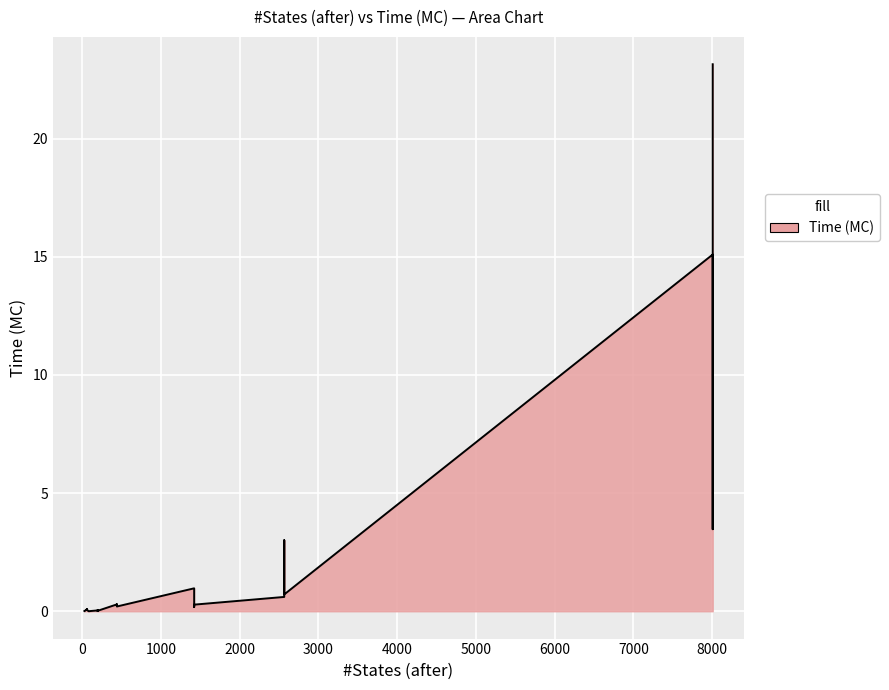

How many interior local peaks (higher than both neighbors) does the data have?

12